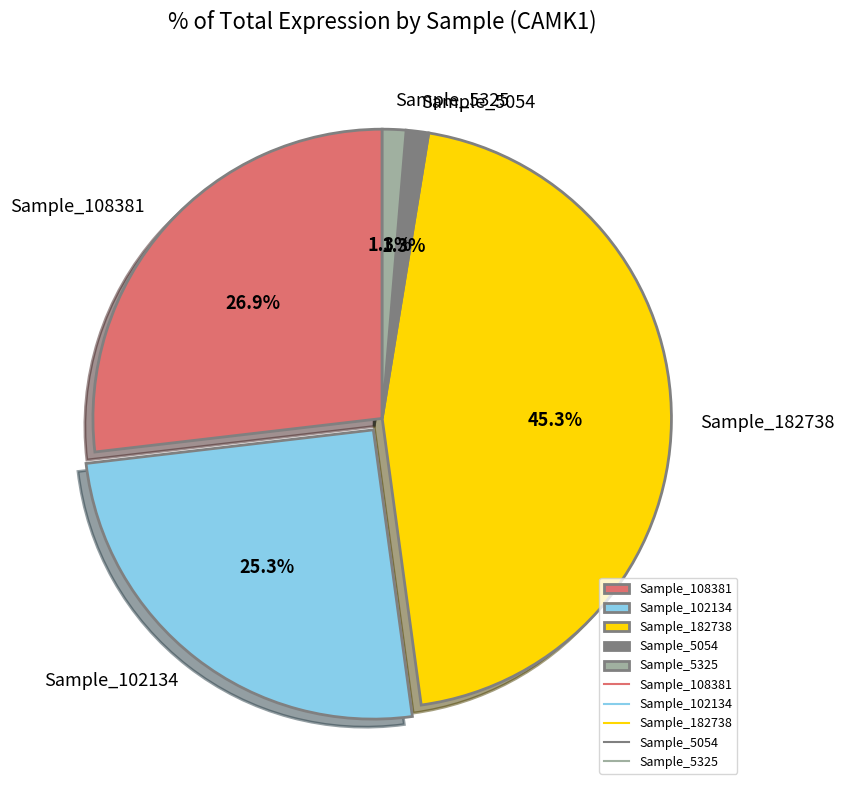

What percentage do Sample_108381 and Sample_182738 together represent?

72.1%